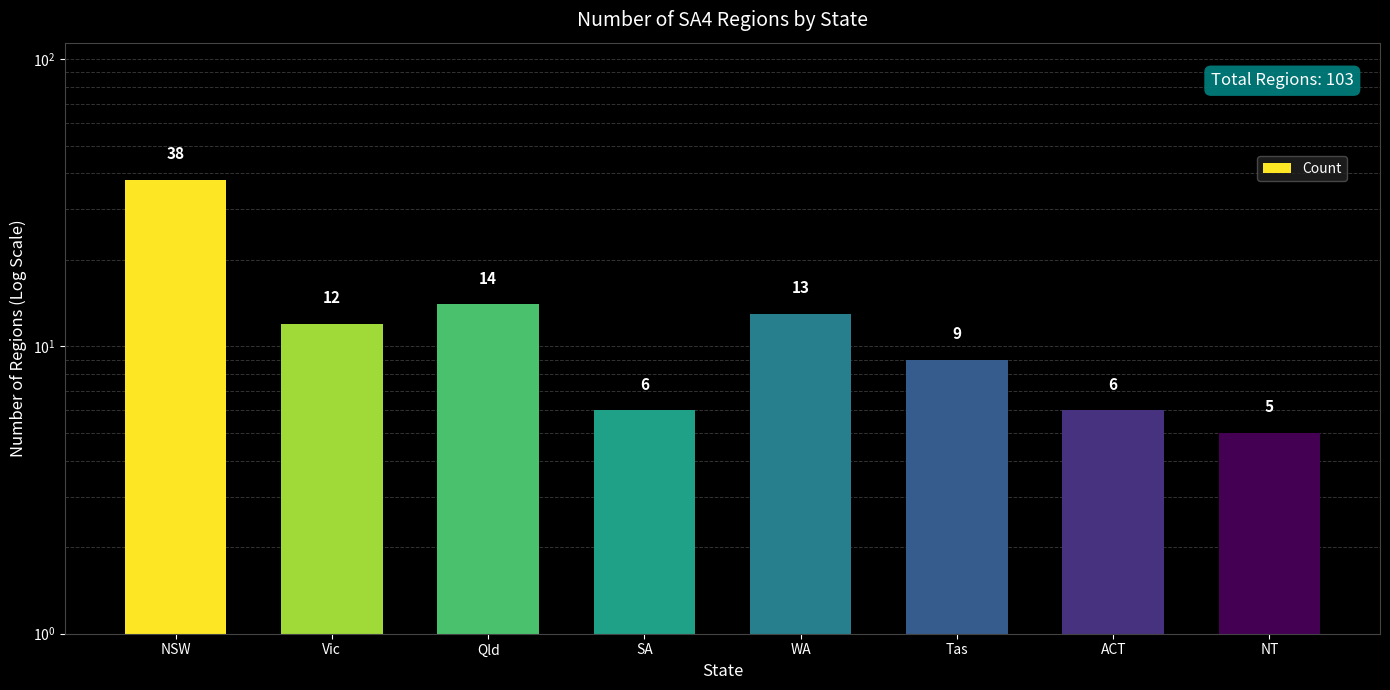

Approximately how many times larger is the value at ACT compared to WA?

0.5